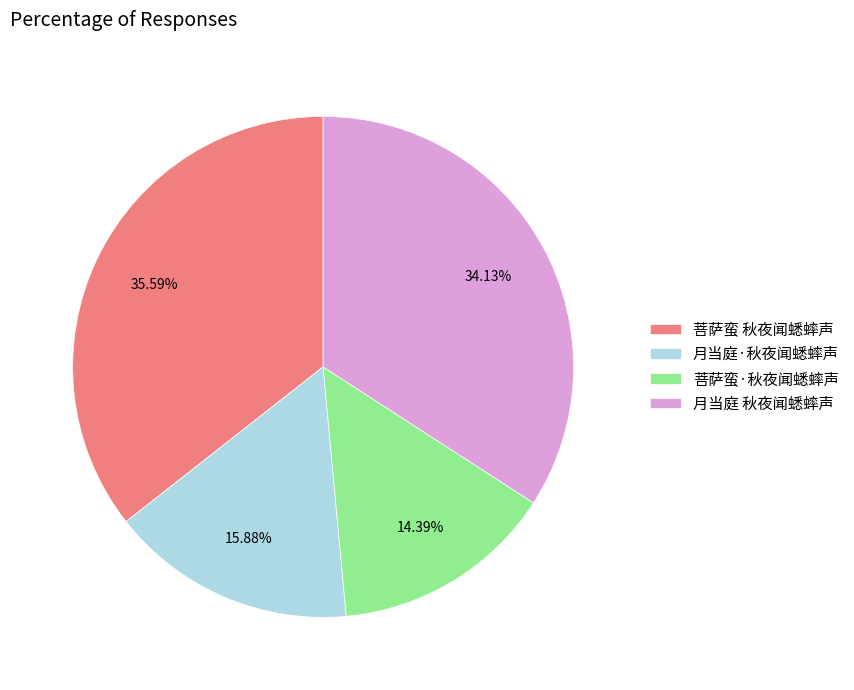

Is there any slice that represents more than half of the pie?

No